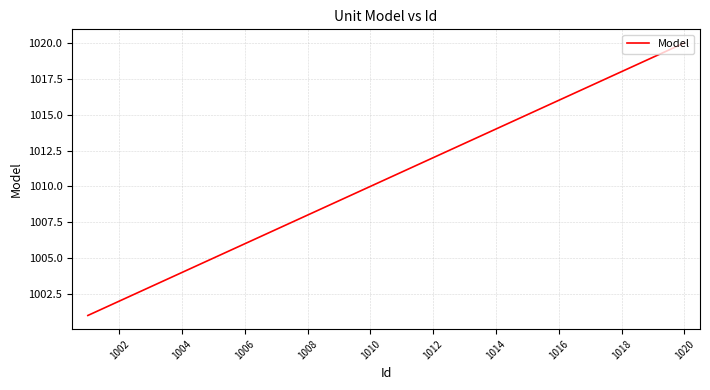

Reading left to right, transcribe all the data shown in this chart.

1001	1002	1003	1004	1005	1006	1007	1008	1009	1010	1011	1012	1013	1014	1015	1016	1017	1018	1019	1020